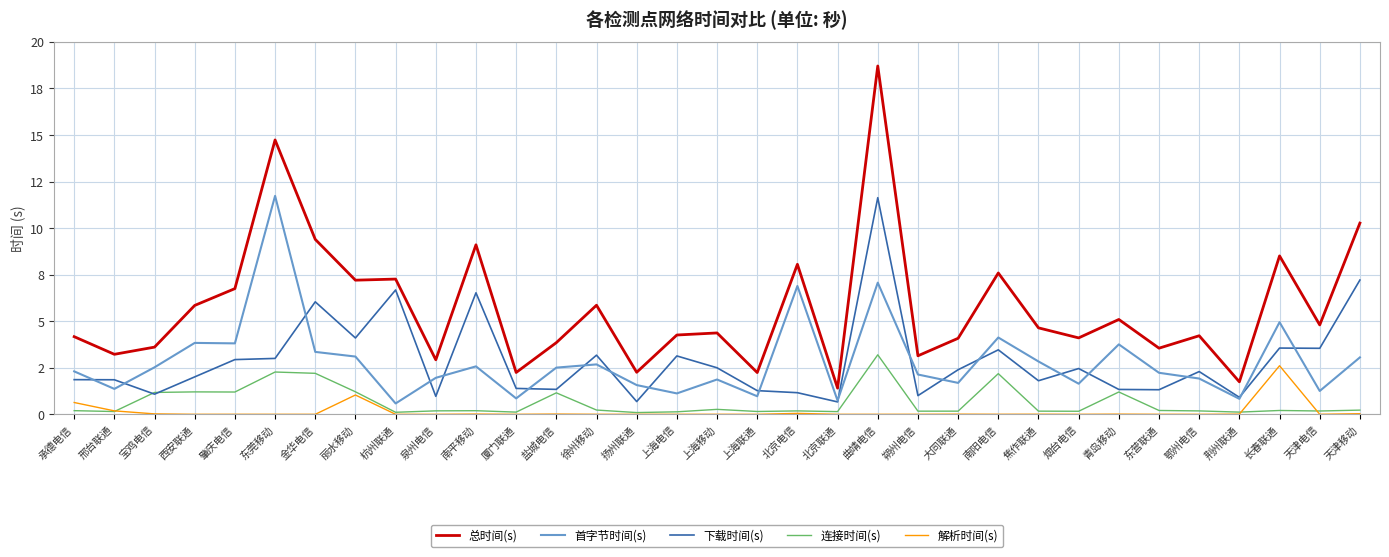

At which category is the sum across all series the highest?

曲靖电信